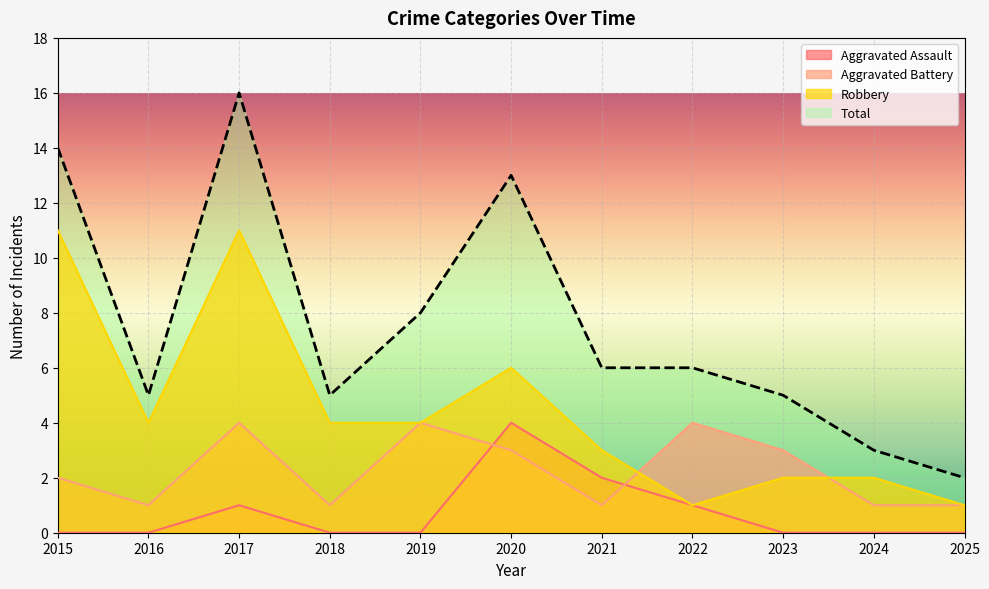

What are all the series names shown in the legend?

Aggravated Assault, Aggravated Battery, Robbery, Total